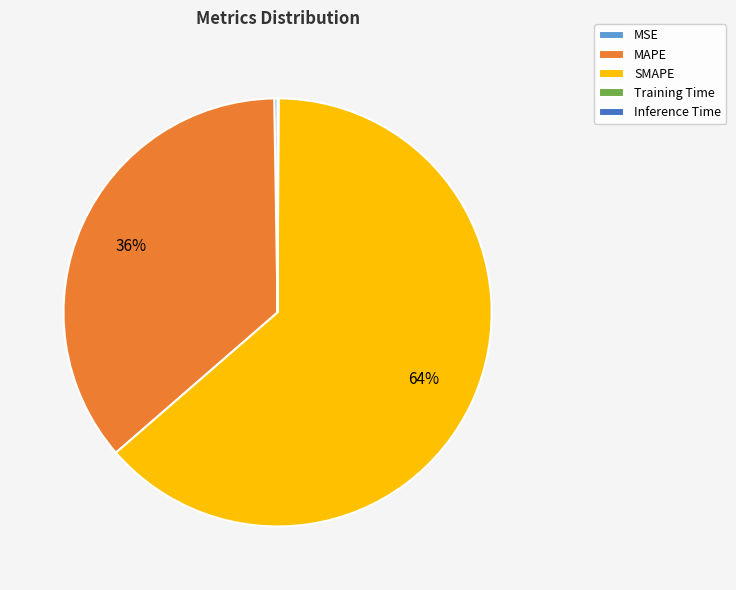

Is there any slice that represents more than half of the pie?

Yes